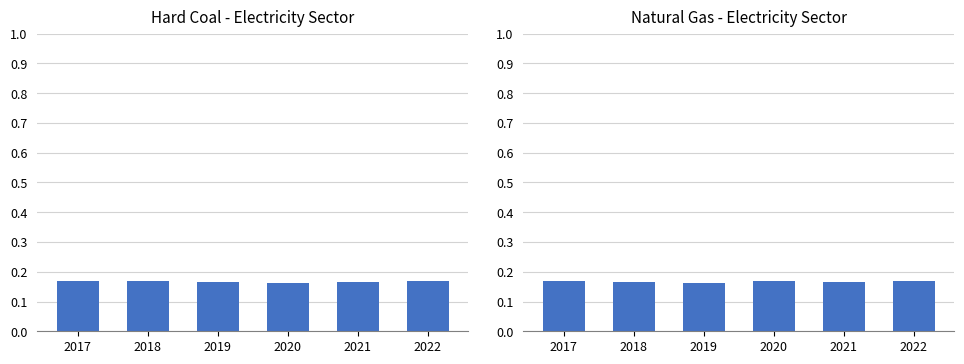

What is the sum of all Natural Gas values?

1.0